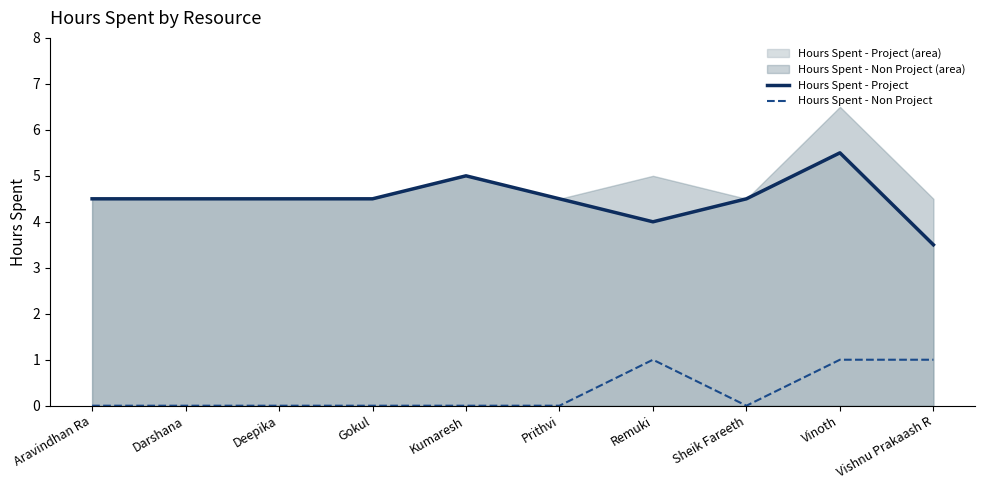

What is the difference between the maximum and minimum values in the Hours Spent - Project series?

2.0